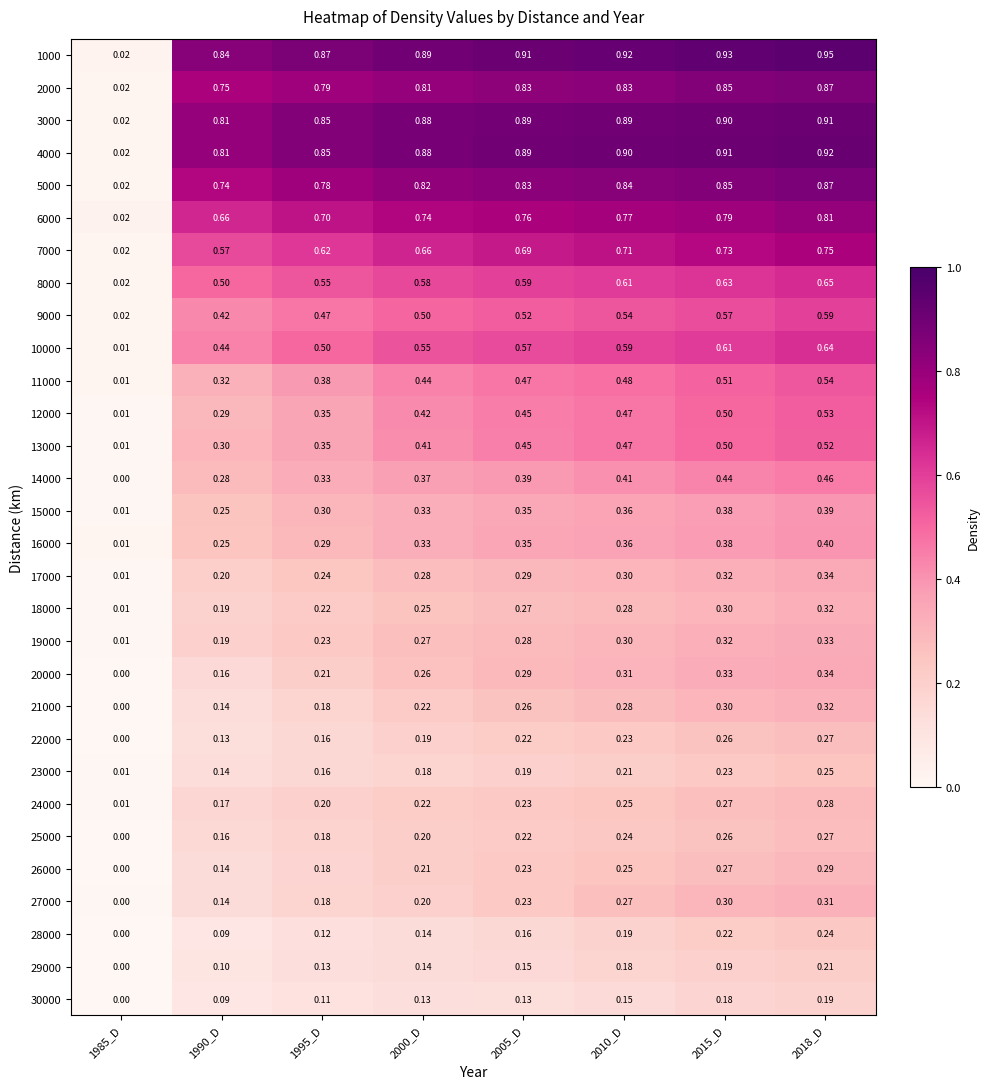

Count the number of categories in the chart.

8